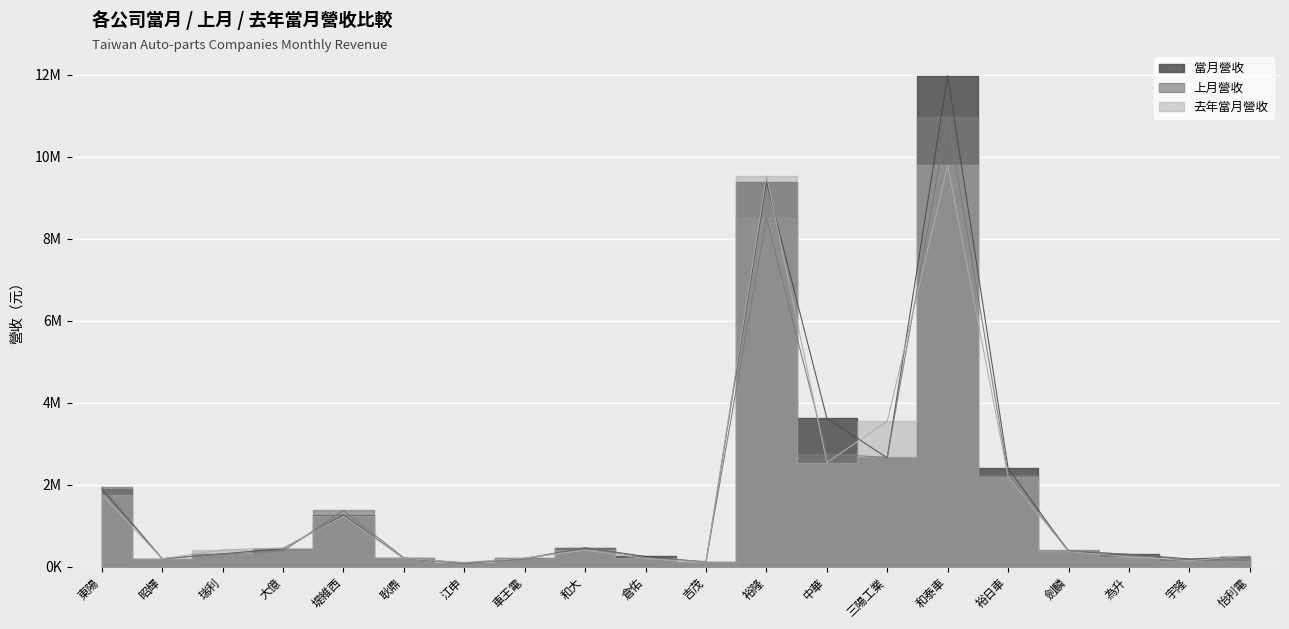

Where is the first local minimum for 當月營收?

昭輝